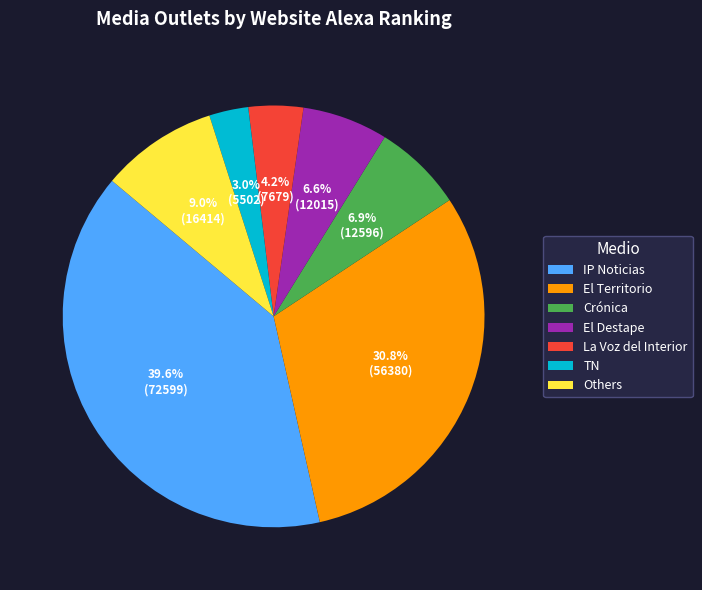

Does El Destape represent more than half of the total?

No